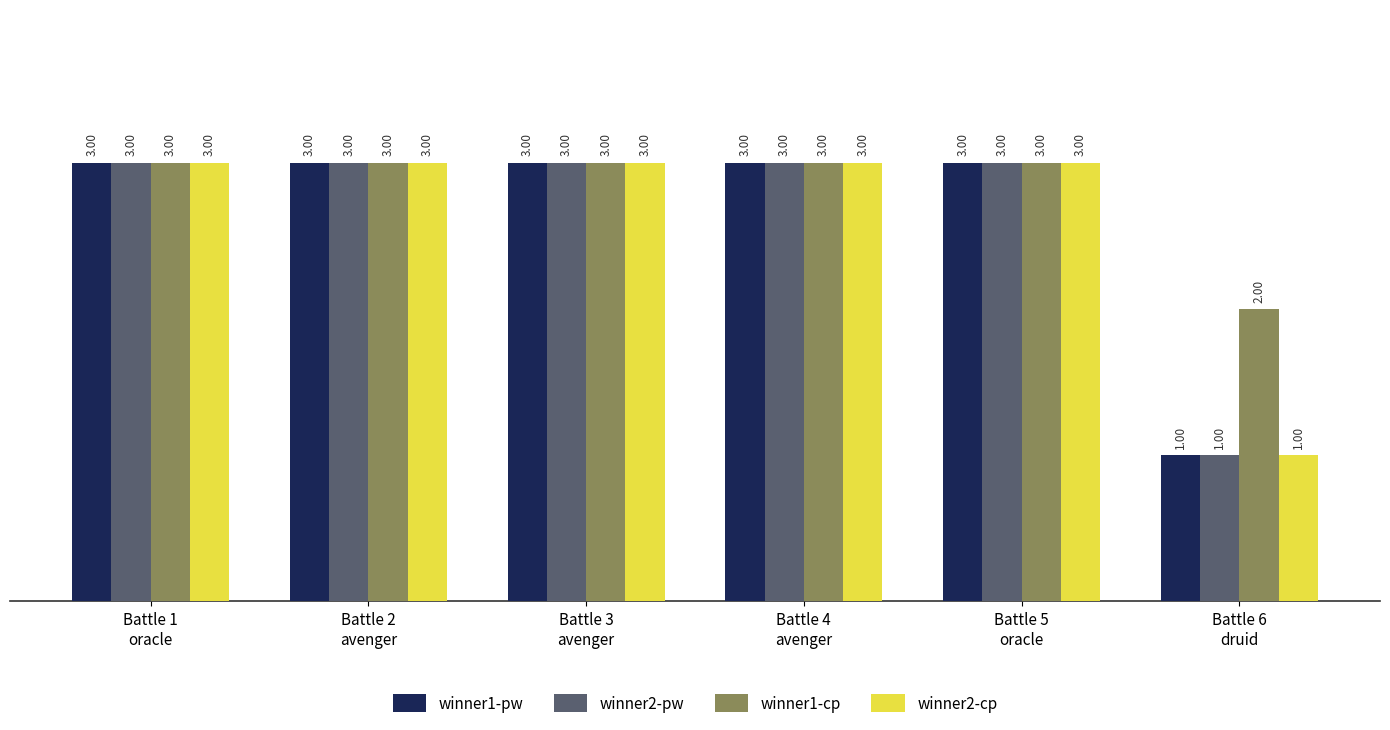

The value of winner2-pw at Battle 4
avenger is 1. True or false?

False